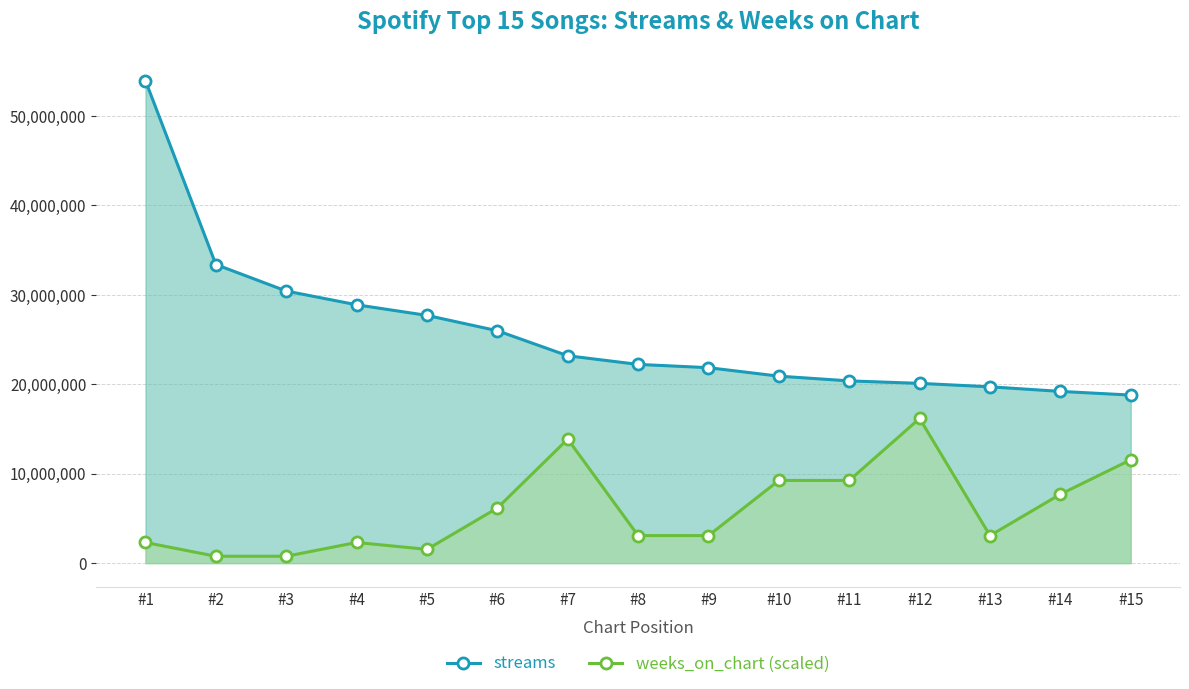

True or false: weeks_on_chart (scaled) has a value of 3355383.1 at #4.

False